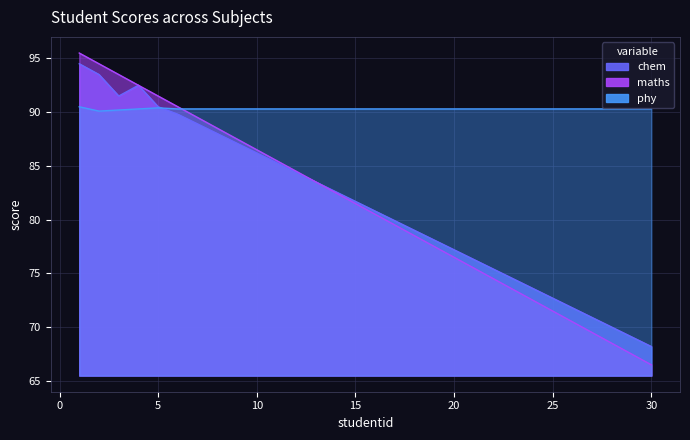

List the series in order of their peak value, lowest first.

phy, chem, maths